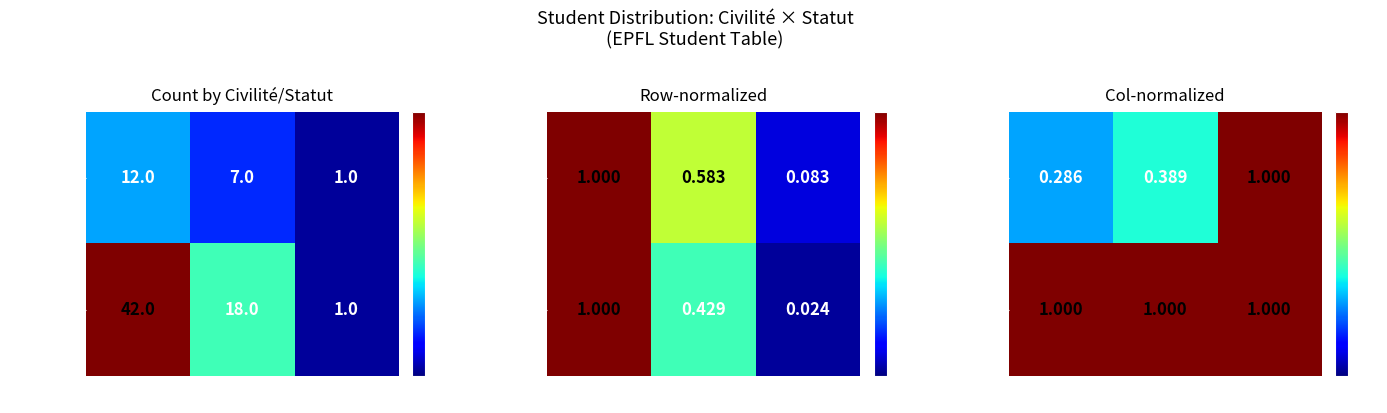

List the labels in order of Madame value, smallest first.

Présent, Stage, Echange